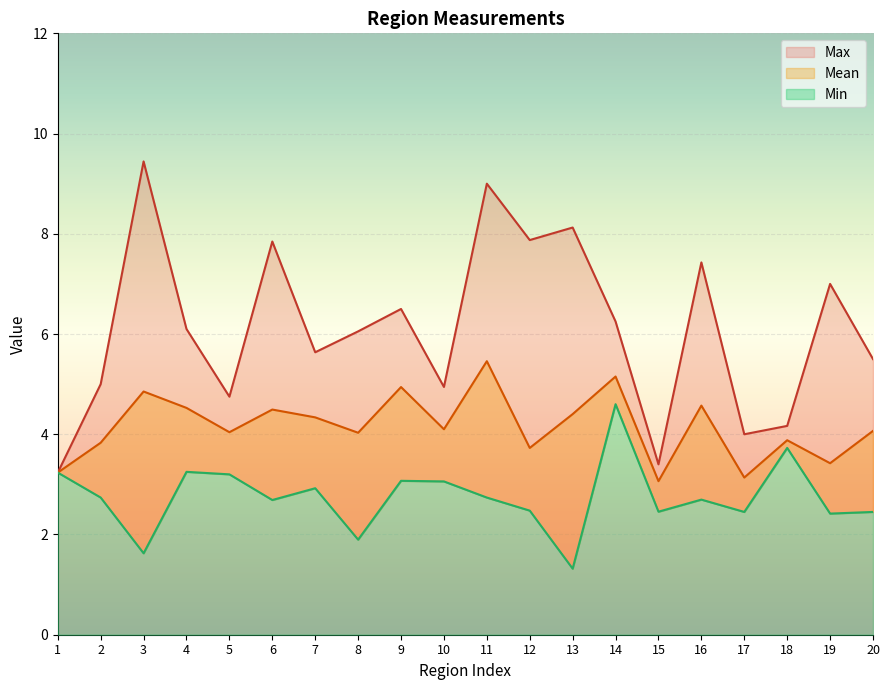

The value of Mean at 18 is 6.5. True or false?

False